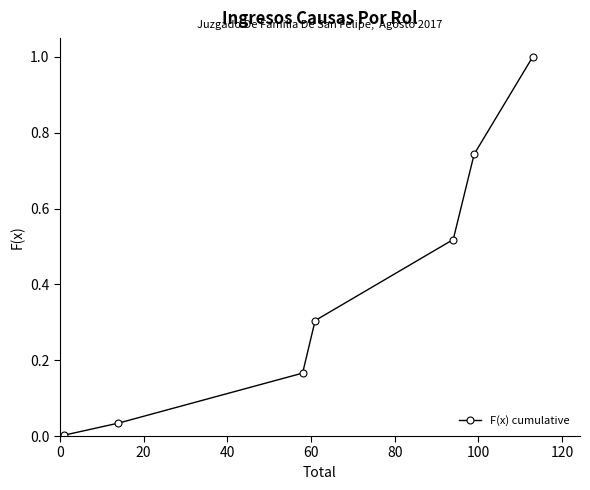

True or false: there are more than 1 points higher than both neighbors.

False